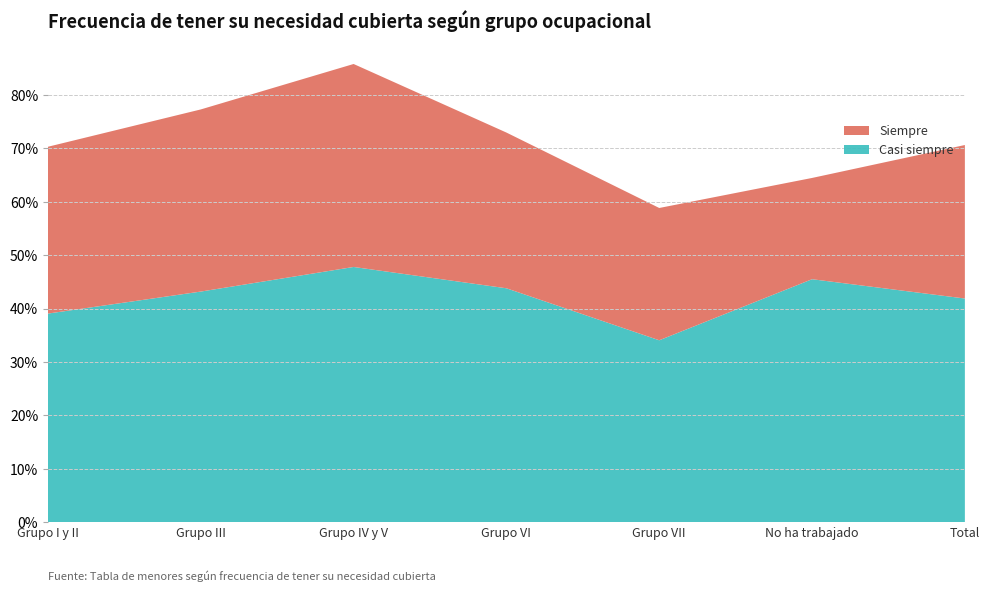

Reading right to left, list all the values displayed in this chart.

Siempre: Total=0.3	No ha trabajado=0.2	Grupo VII=0.2	Grupo VI=0.3	Grupo IV y V=0.4	Grupo III=0.3	Grupo I y II=0.3
Casi siempre: Total=0.4	No ha trabajado=0.5	Grupo VII=0.3	Grupo VI=0.4	Grupo IV y V=0.5	Grupo III=0.4	Grupo I y II=0.4